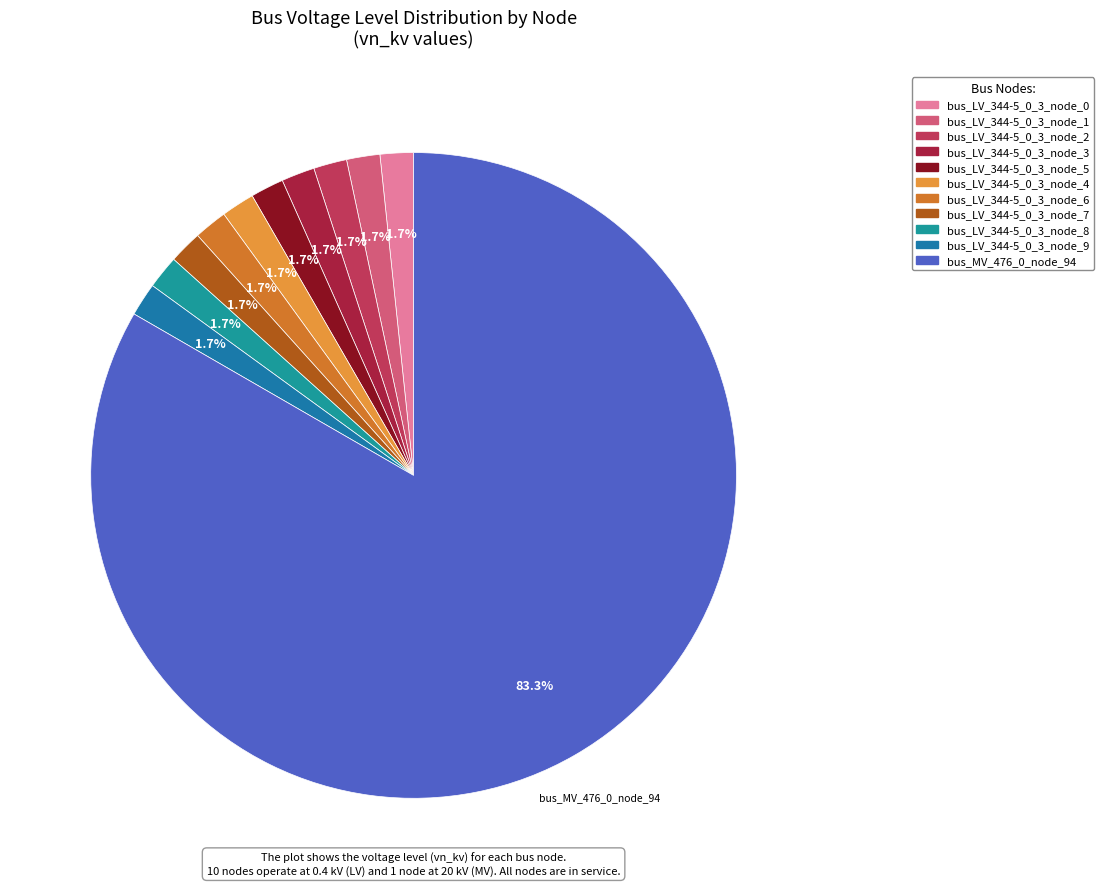

Rank the categories by value from lowest to highest.

bus_LV_344-5_0_3_node_0, bus_LV_344-5_0_3_node_1, bus_LV_344-5_0_3_node_2, bus_LV_344-5_0_3_node_3, bus_LV_344-5_0_3_node_5, bus_LV_344-5_0_3_node_4, bus_LV_344-5_0_3_node_6, bus_LV_344-5_0_3_node_7, bus_LV_344-5_0_3_node_8, bus_LV_344-5_0_3_node_9, bus_MV_476_0_node_94